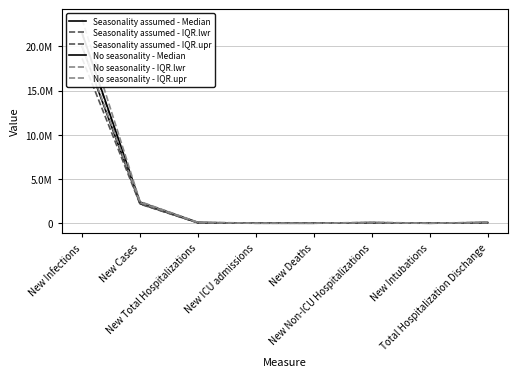

What value does the Seasonality assumed - IQR.upr series have at New Intubations, to the nearest 100?

9900